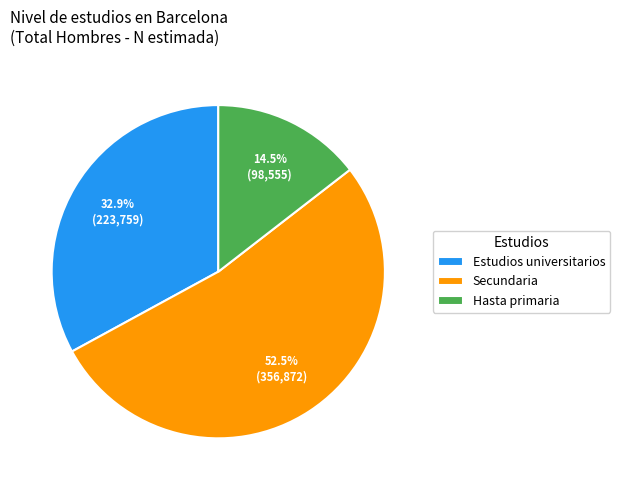

What portion of the pie excludes Estudios universitarios?

67.1%